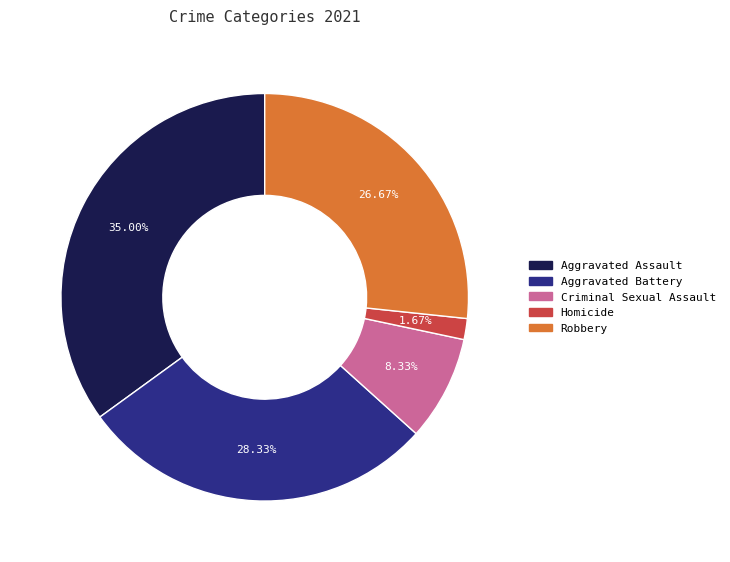

The Aggravated Battery slice represents 16% of the pie. True or false?

False